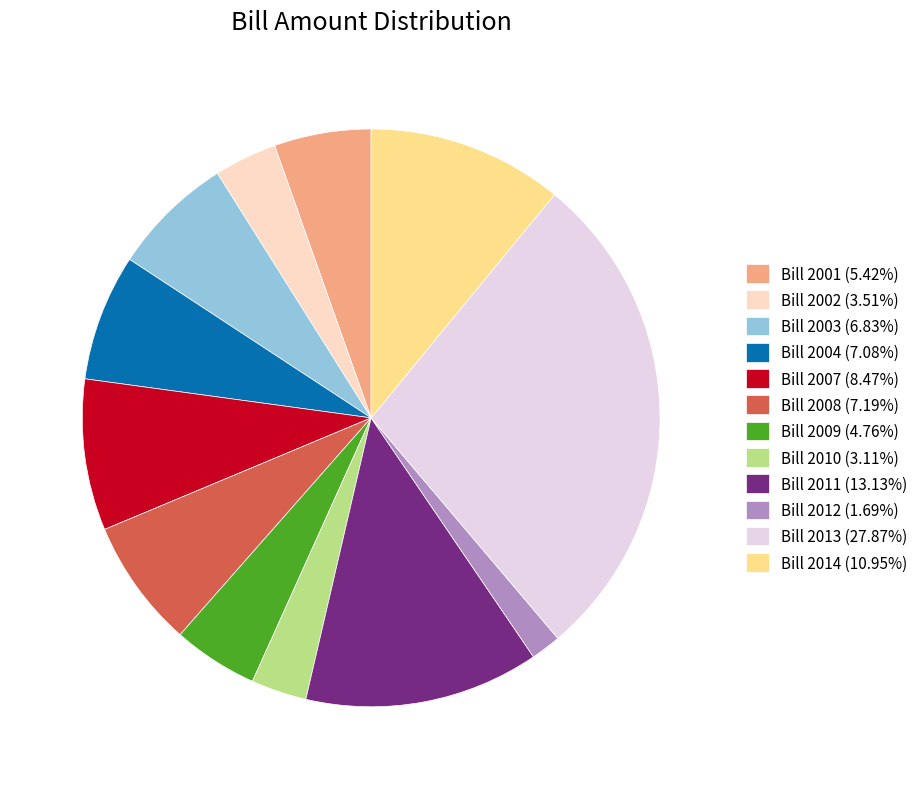

Is the sum of Bill 2014 (10.95%) and Bill 2003 (6.83%) greater than half?

No